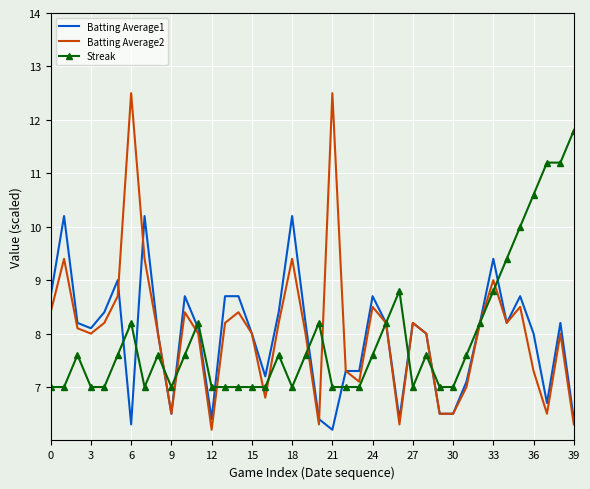

What is the greatest value displayed?

12.5